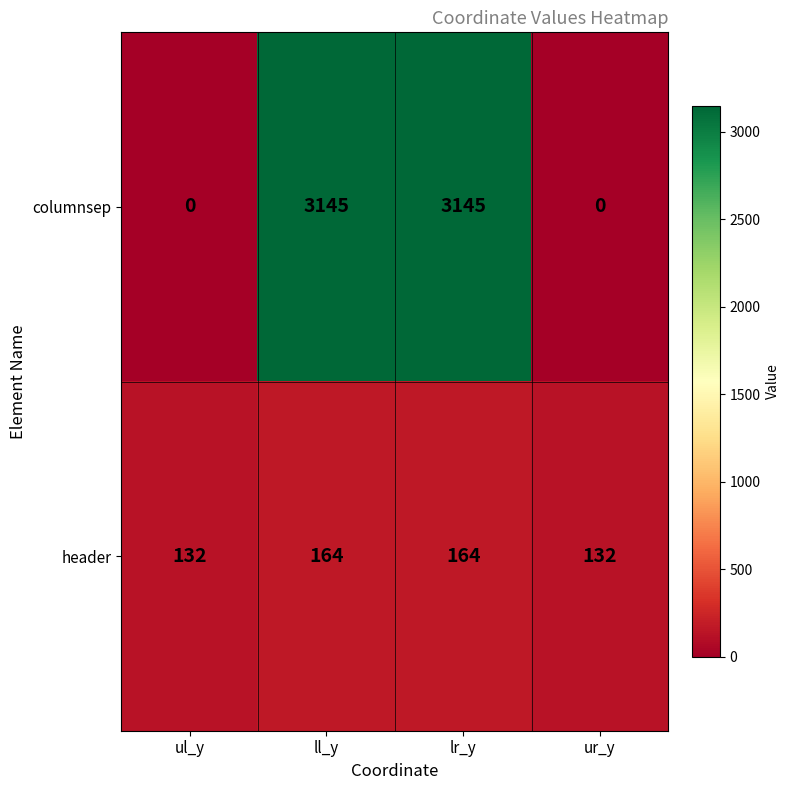

Reading left to right, what are all the values shown in this chart?

columnsep: 0	3145	3145	0
header: 132	164	164	132